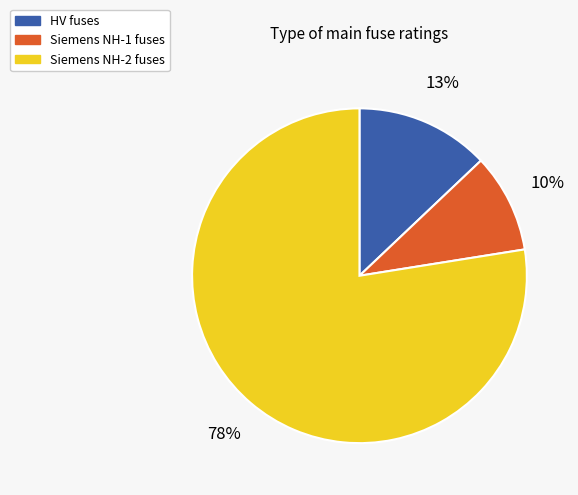

Is there a majority slice in this chart?

Yes